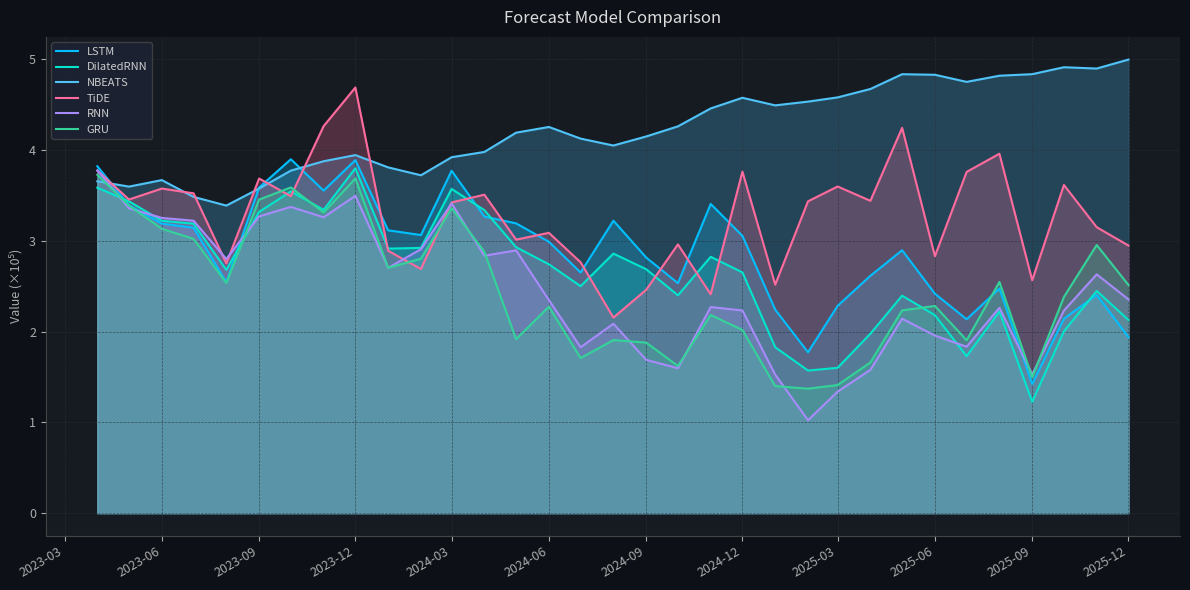

What is the total value across all series at 2024-12?

18.3